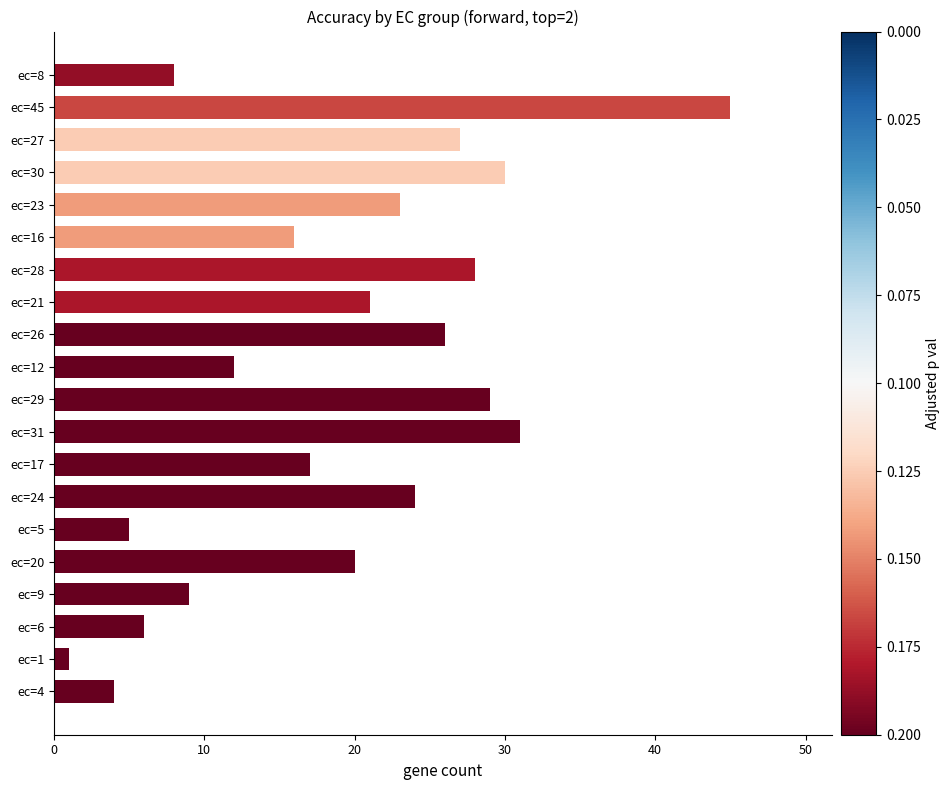

List the labels in order of value, largest first.

ec=45, ec=31, ec=30, ec=29, ec=28, ec=27, ec=26, ec=24, ec=23, ec=21, ec=20, ec=17, ec=16, ec=12, ec=9, ec=8, ec=6, ec=5, ec=4, ec=1